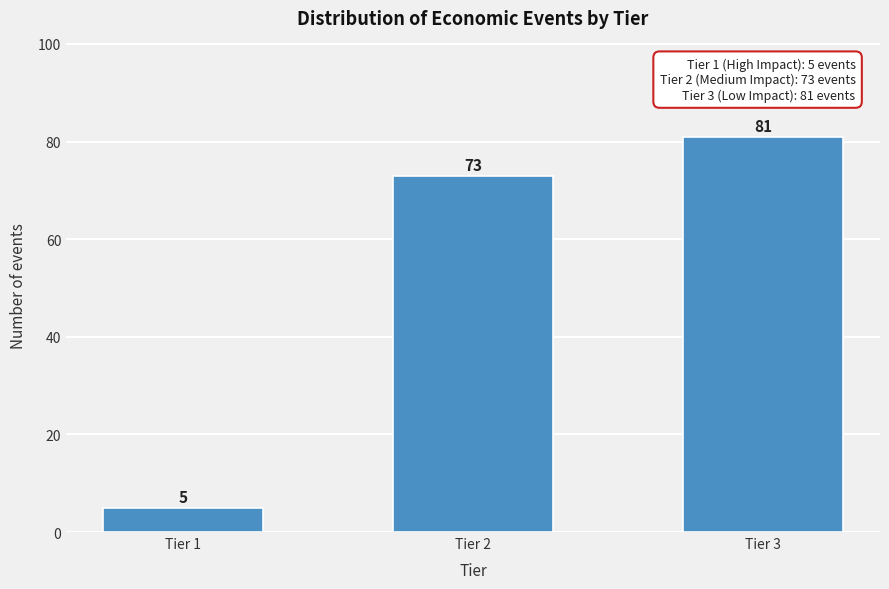

Reading left to right, what are all the values shown in this chart?

5	73	81